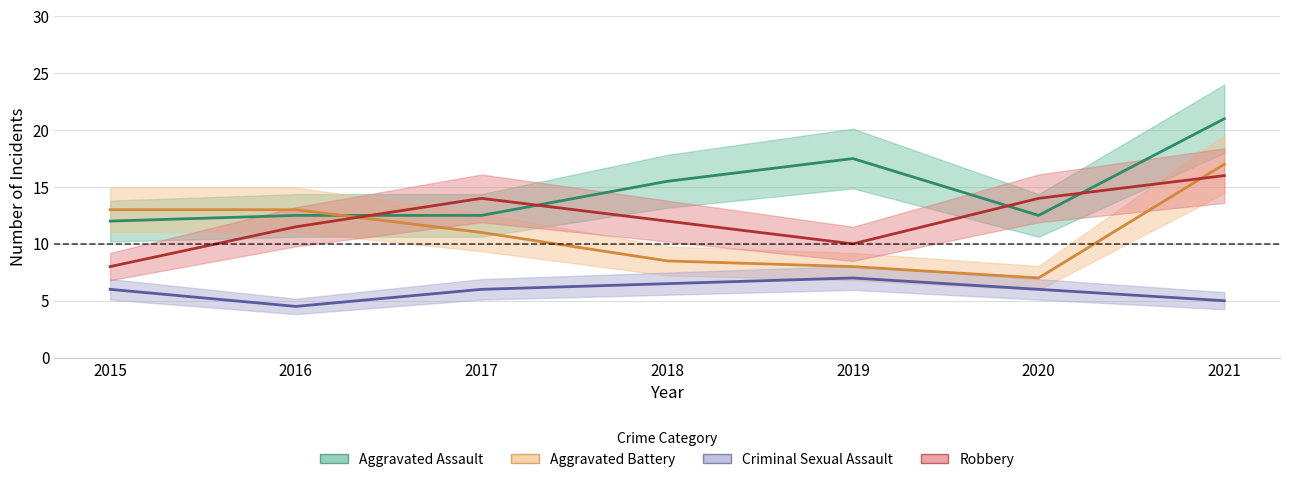

What value does the Aggravated Assault series have at 2020, to the nearest 10?

10